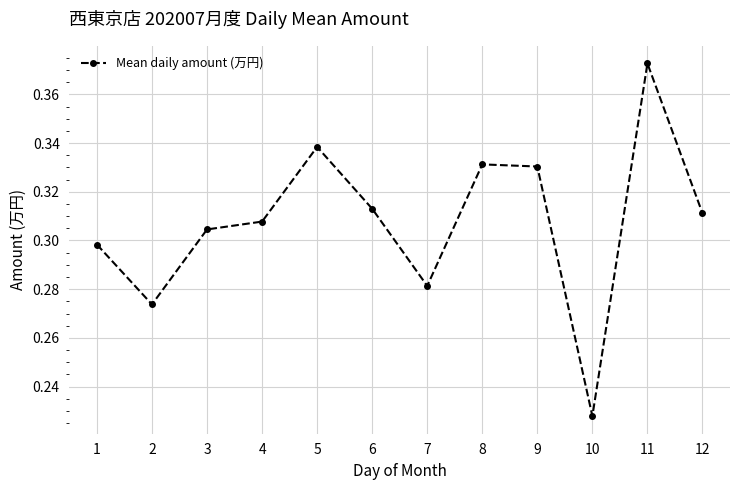

Where is the first local maximum?

5